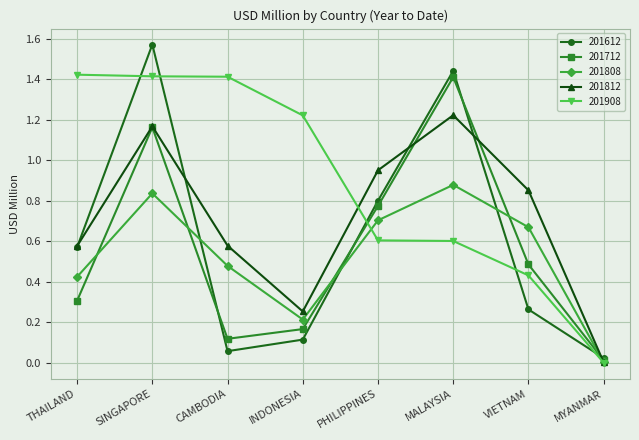

Between THAILAND and MALAYSIA, which series saw the biggest shift?

201712